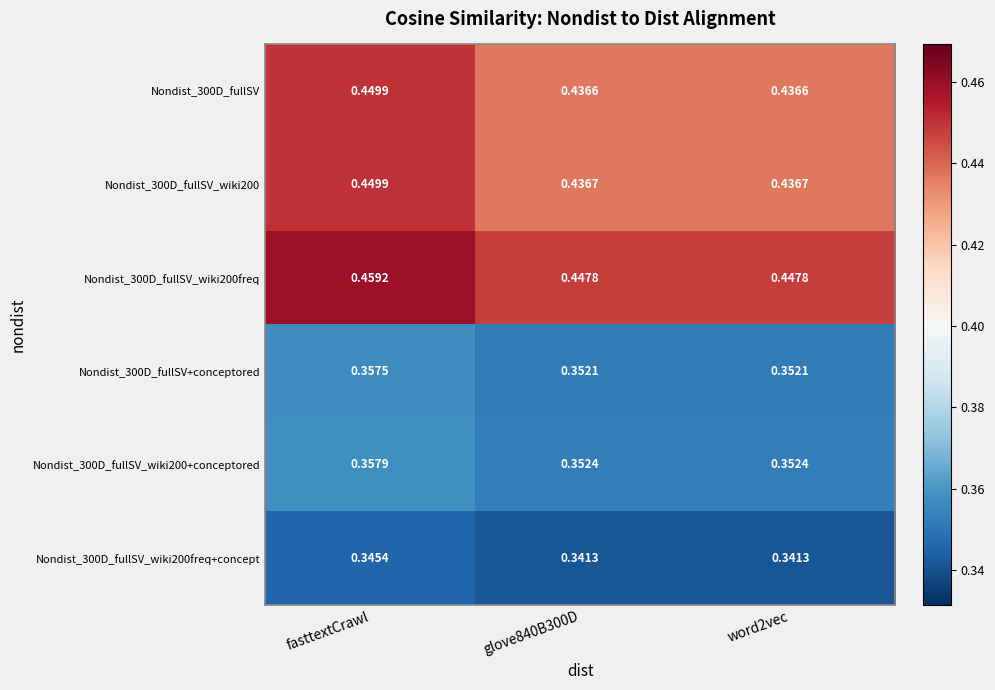

How many categories are shown in the chart?

3